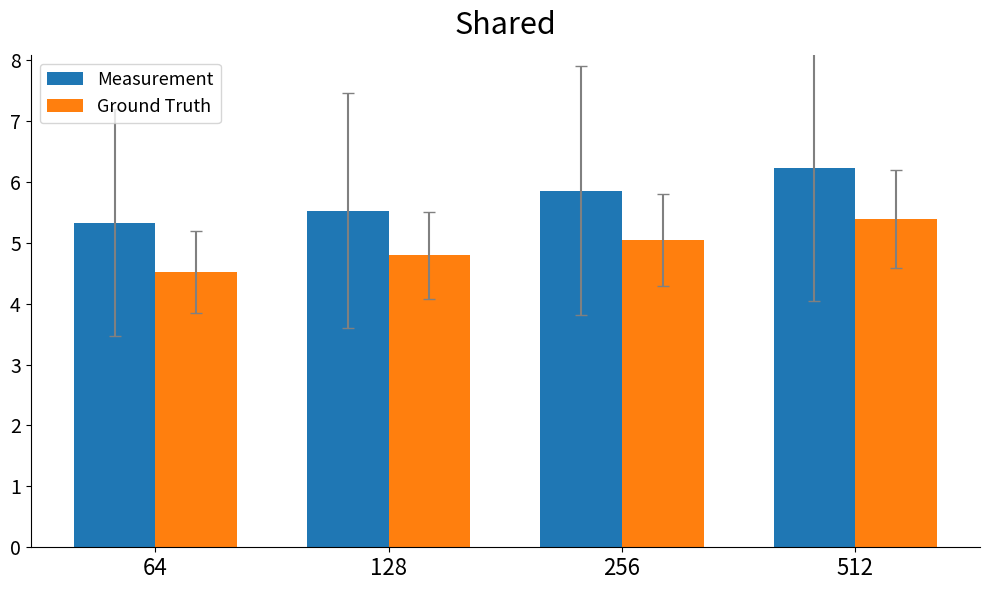

At how many categories does at least one series exceed 5?

4